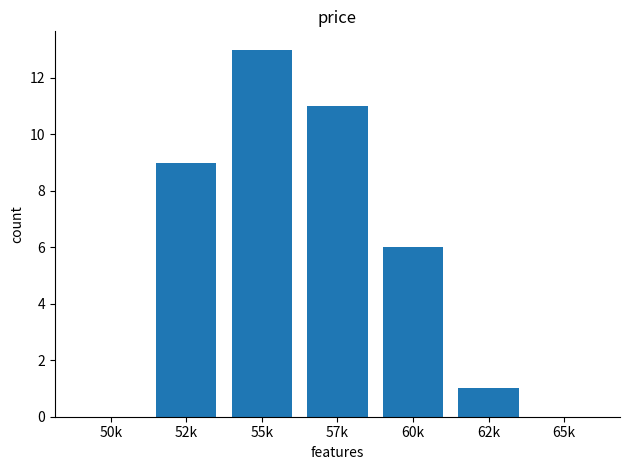

The value at 60k is 3. True or false?

False